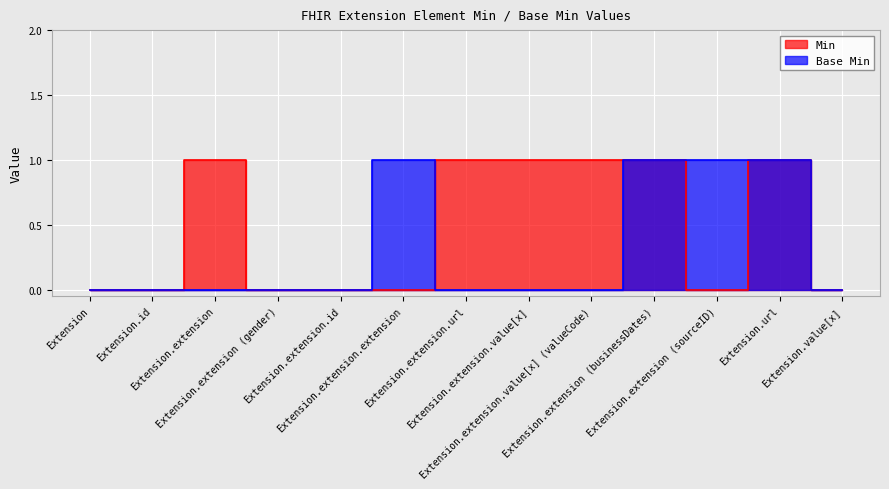

Which category has the lowest value across all series?

Extension